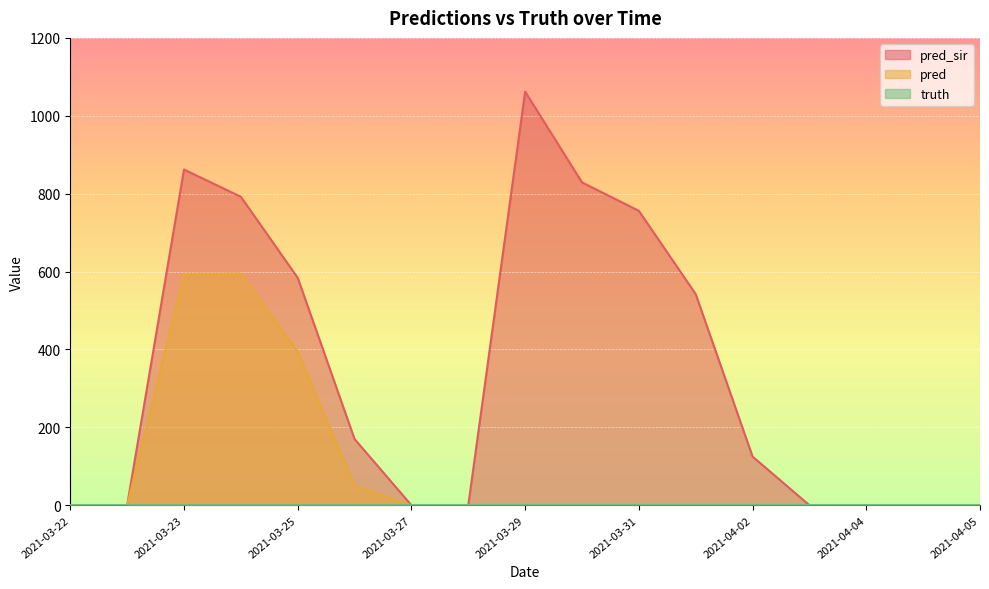

True or false: pred_sir and pred cross at least once.

False